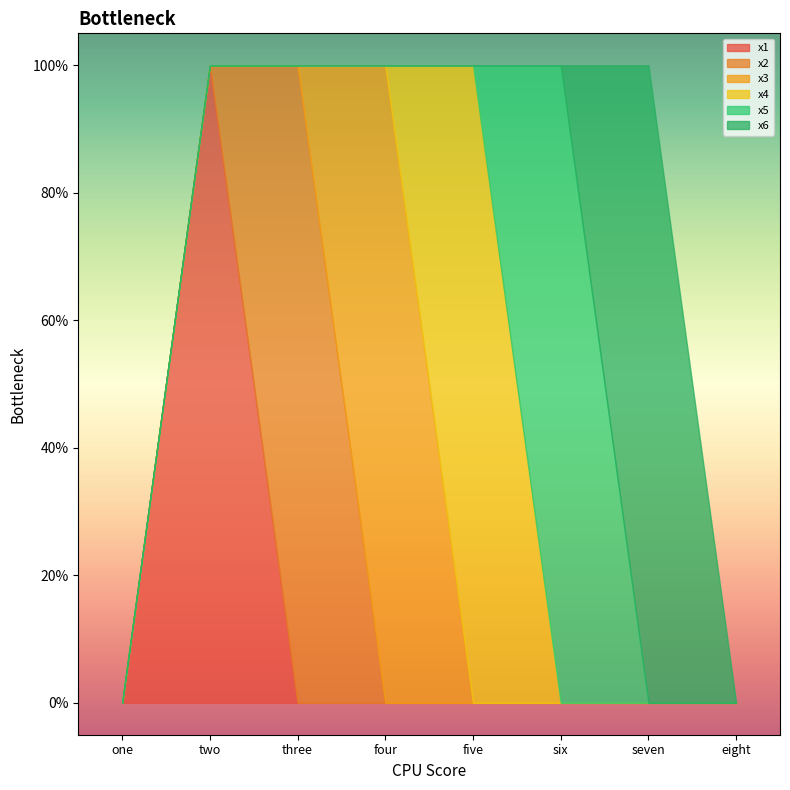

At which label does x3 reach its peak?

four